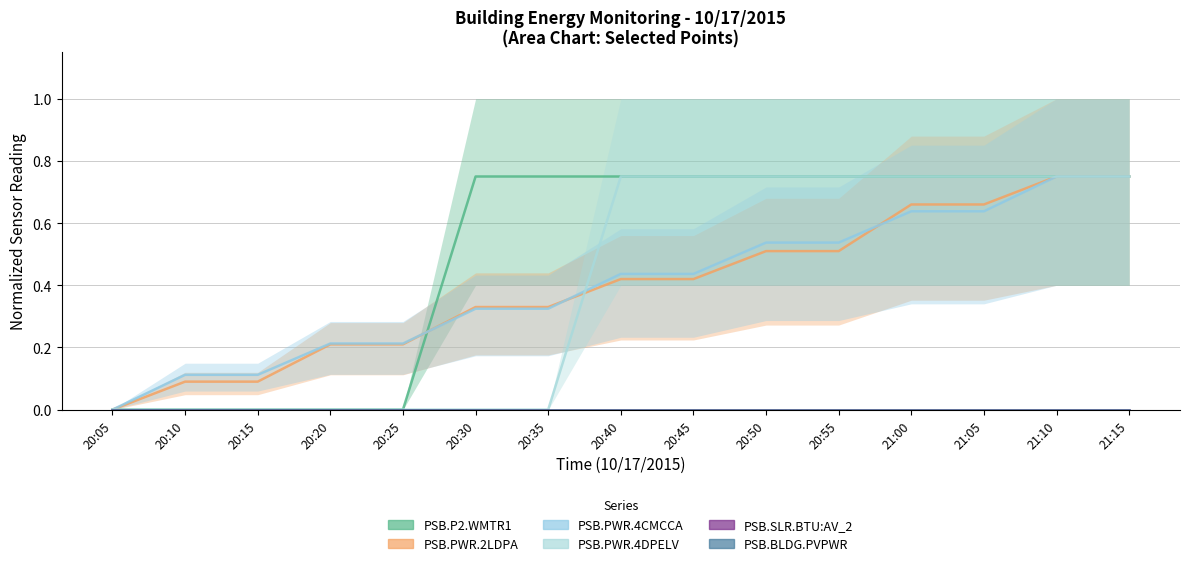

What position from the left is 20:15?

3